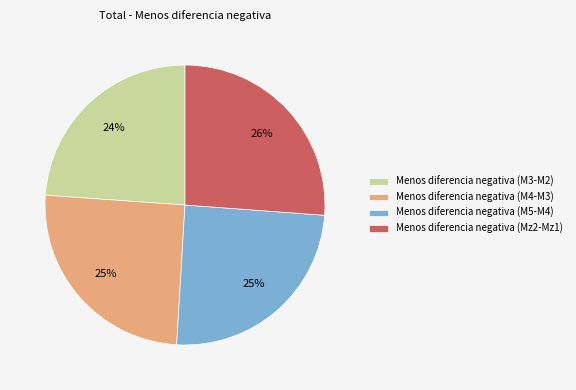

To the nearest percent, what is the difference between the largest and smallest slice percentages?

2%